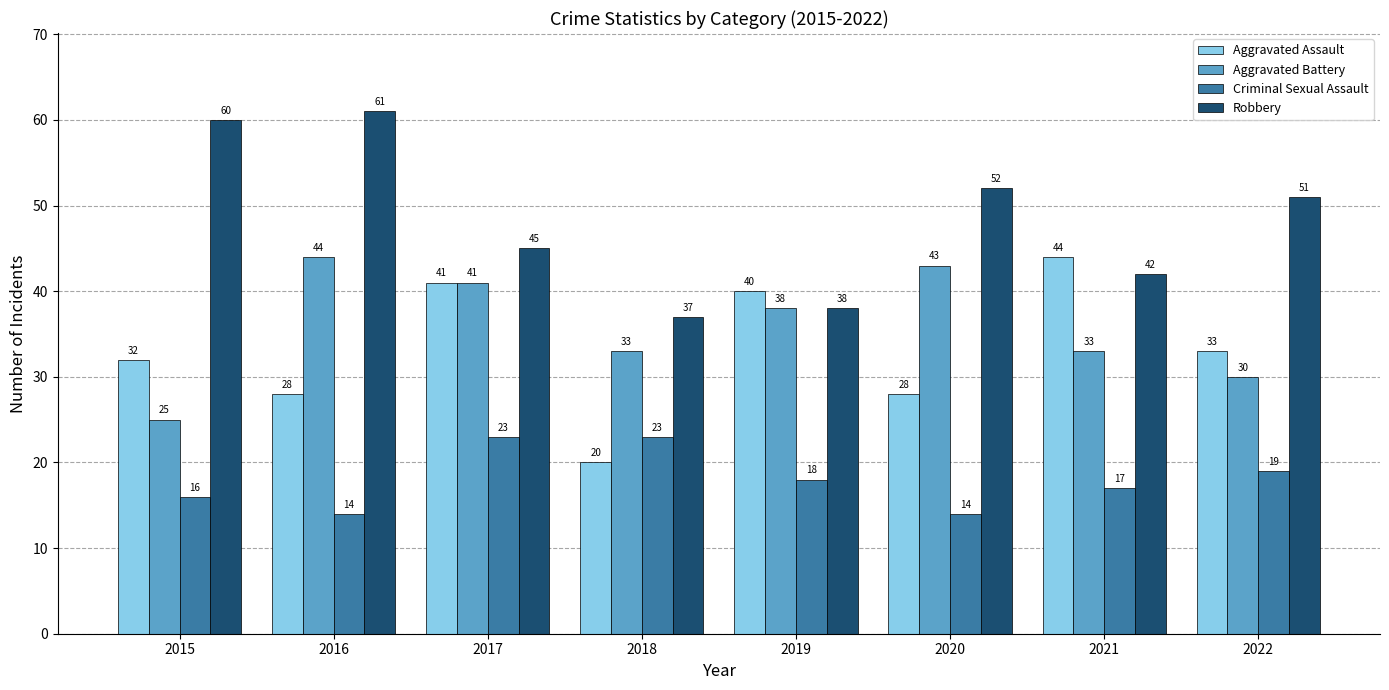

Rank the categories by Robbery value from lowest to highest.

2018, 2019, 2021, 2017, 2022, 2020, 2015, 2016